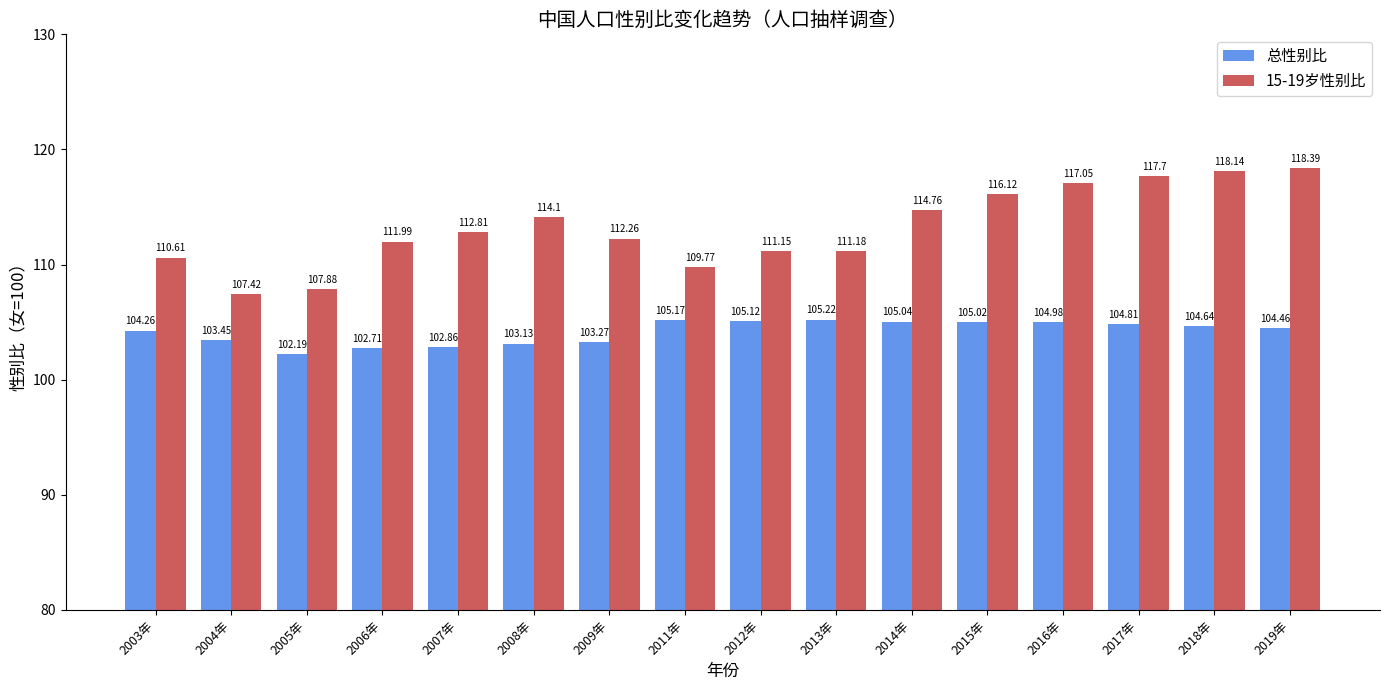

Does the chart contain any negative values?

No